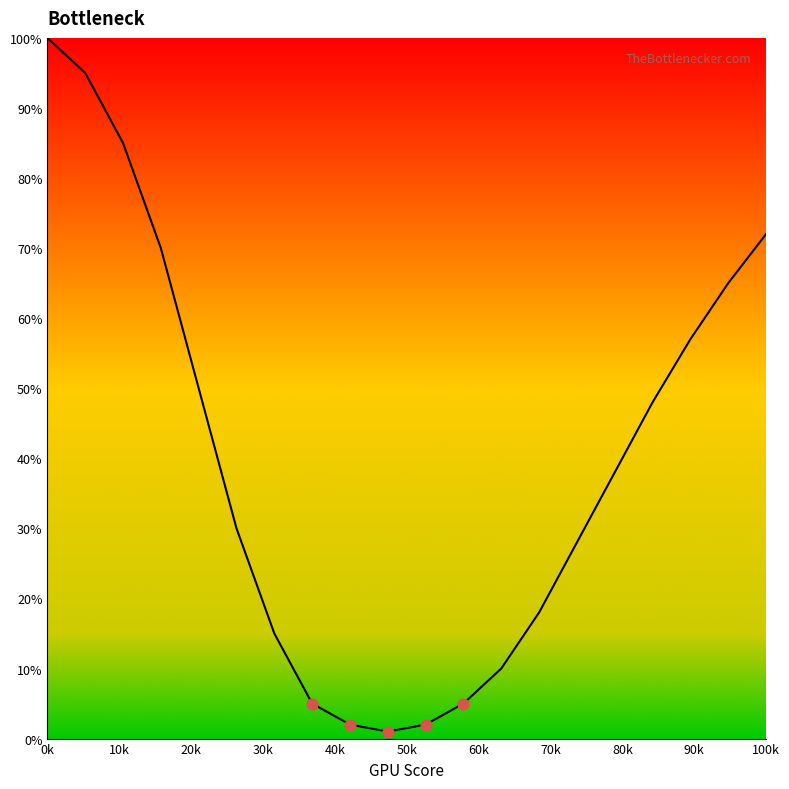

What is the greatest value displayed?

100